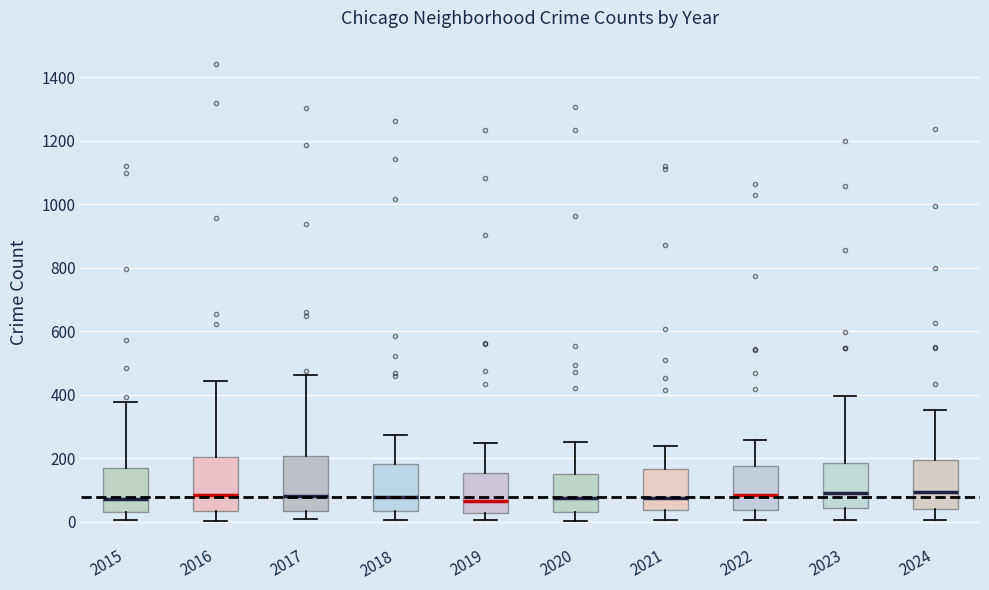

Reading left to right, read every box against the y-axis: the position of its median line, the range the box covers, and the ends of its whiskers. The values are not printed on the chart, so give them approximately, as read against the axis.

2015: median 80, box 20 to 160, whiskers 0 to 380
2016: median 80, box 40 to 200, whiskers 0 to 440
2017: median 80, box 40 to 200, whiskers 0 to 460
2018: median 80, box 40 to 180, whiskers 0 to 280
2019: median 60, box 20 to 160, whiskers 0 to 240
2020: median 80, box 40 to 160, whiskers 0 to 260
2021: median 80, box 40 to 160, whiskers 0 to 240
2022: median 80, box 40 to 180, whiskers 0 to 260
2023: median 100, box 40 to 180, whiskers 0 to 400
2024: median 100, box 40 to 200, whiskers 0 to 360